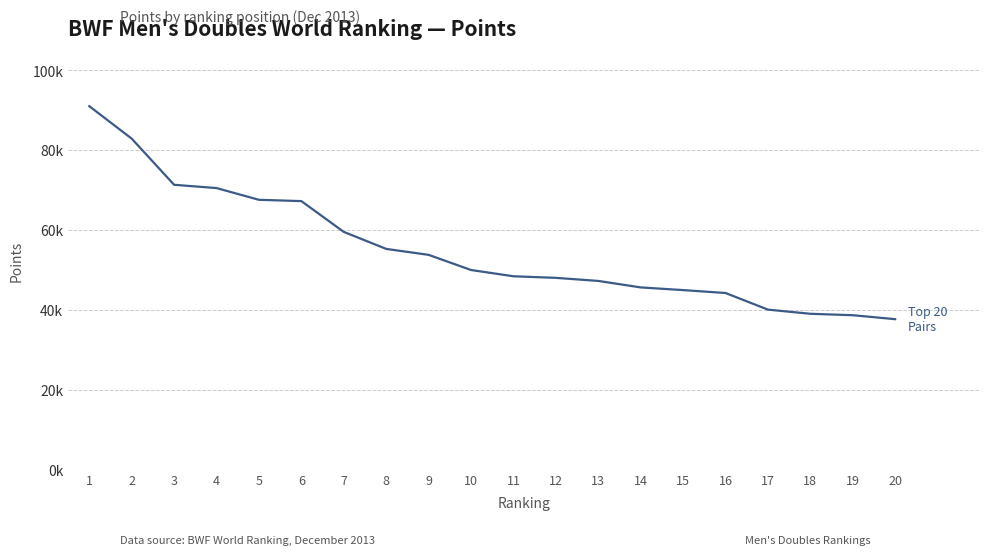

True or false: there are more than 1 points higher than both neighbors.

False